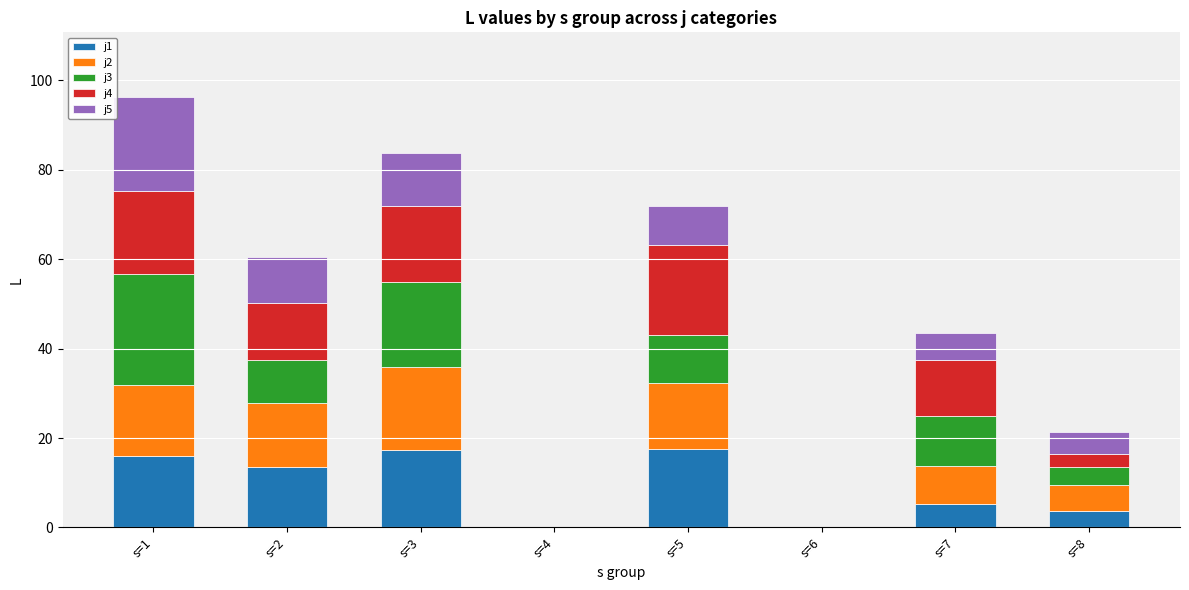

Are the bars horizontal?

No